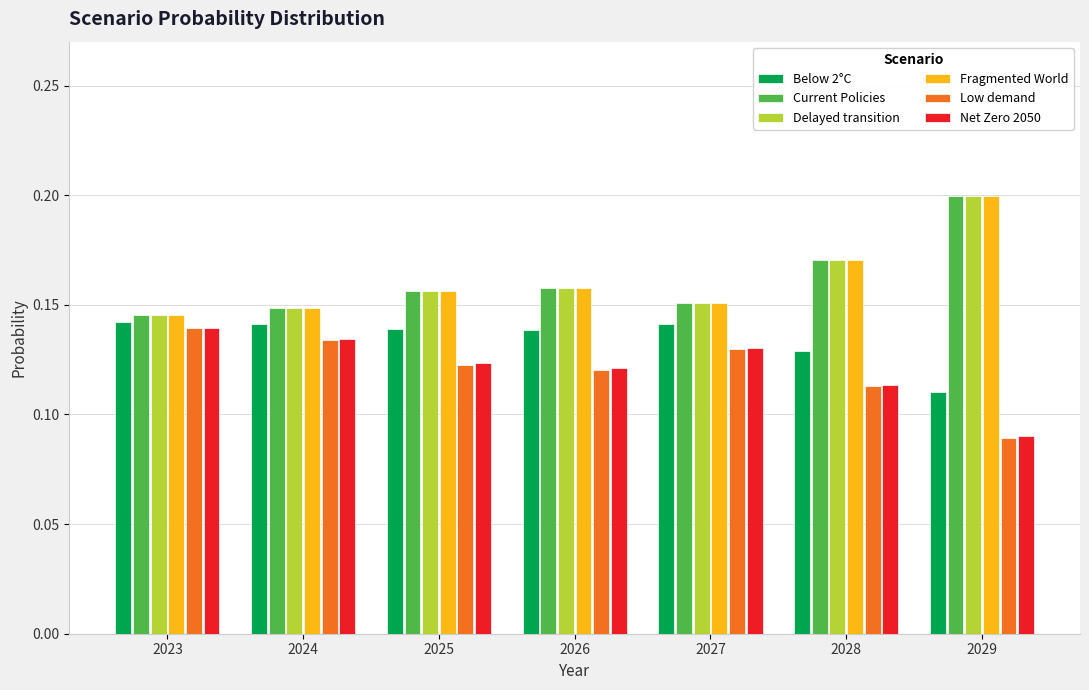

What is the sum of all Net Zero 2050 values?

0.9